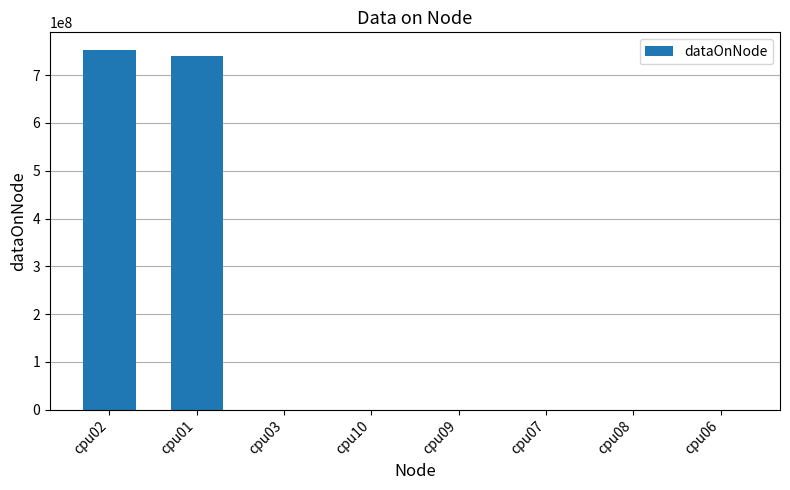

Which has a higher value, cpu02 or cpu10?

cpu02